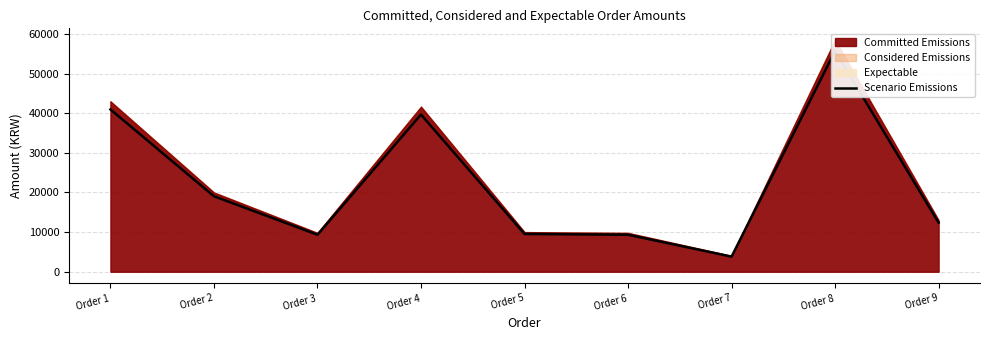

Which label corresponds to the smallest value in the chart?

Order 7